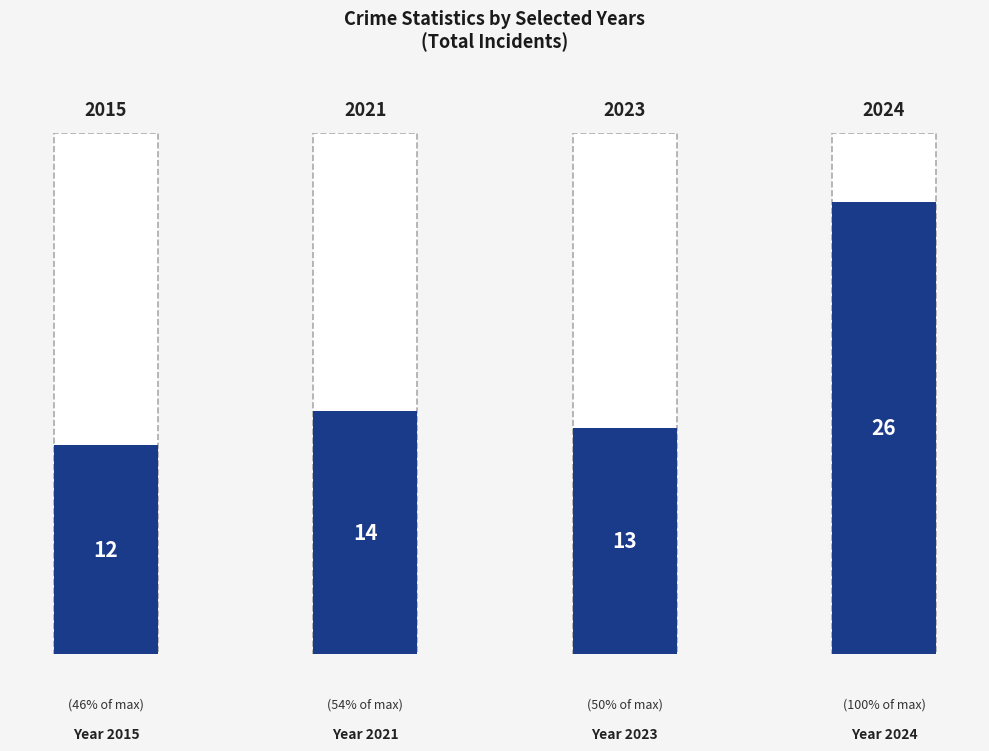

Which category has the highest value across all series?

2024